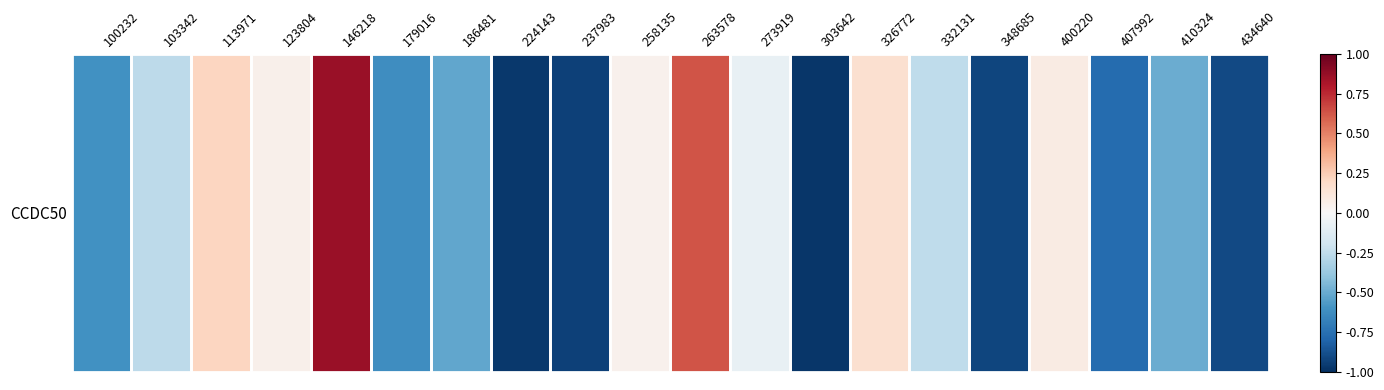

Between 146218 and 123804, which is larger?

146218